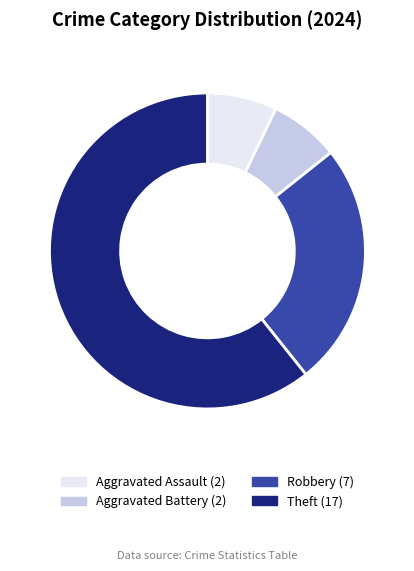

How many slices are in this pie chart?

4